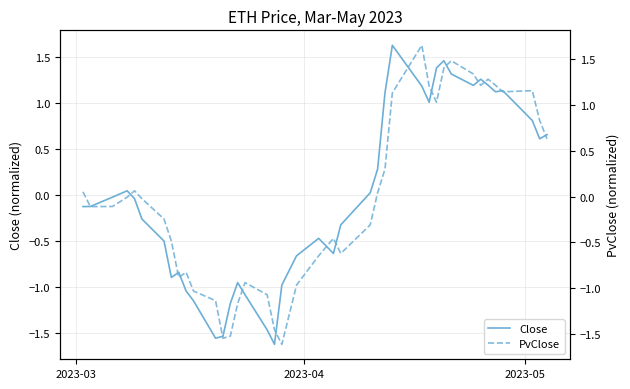

At how many categories does at least one series exceed 1?

13